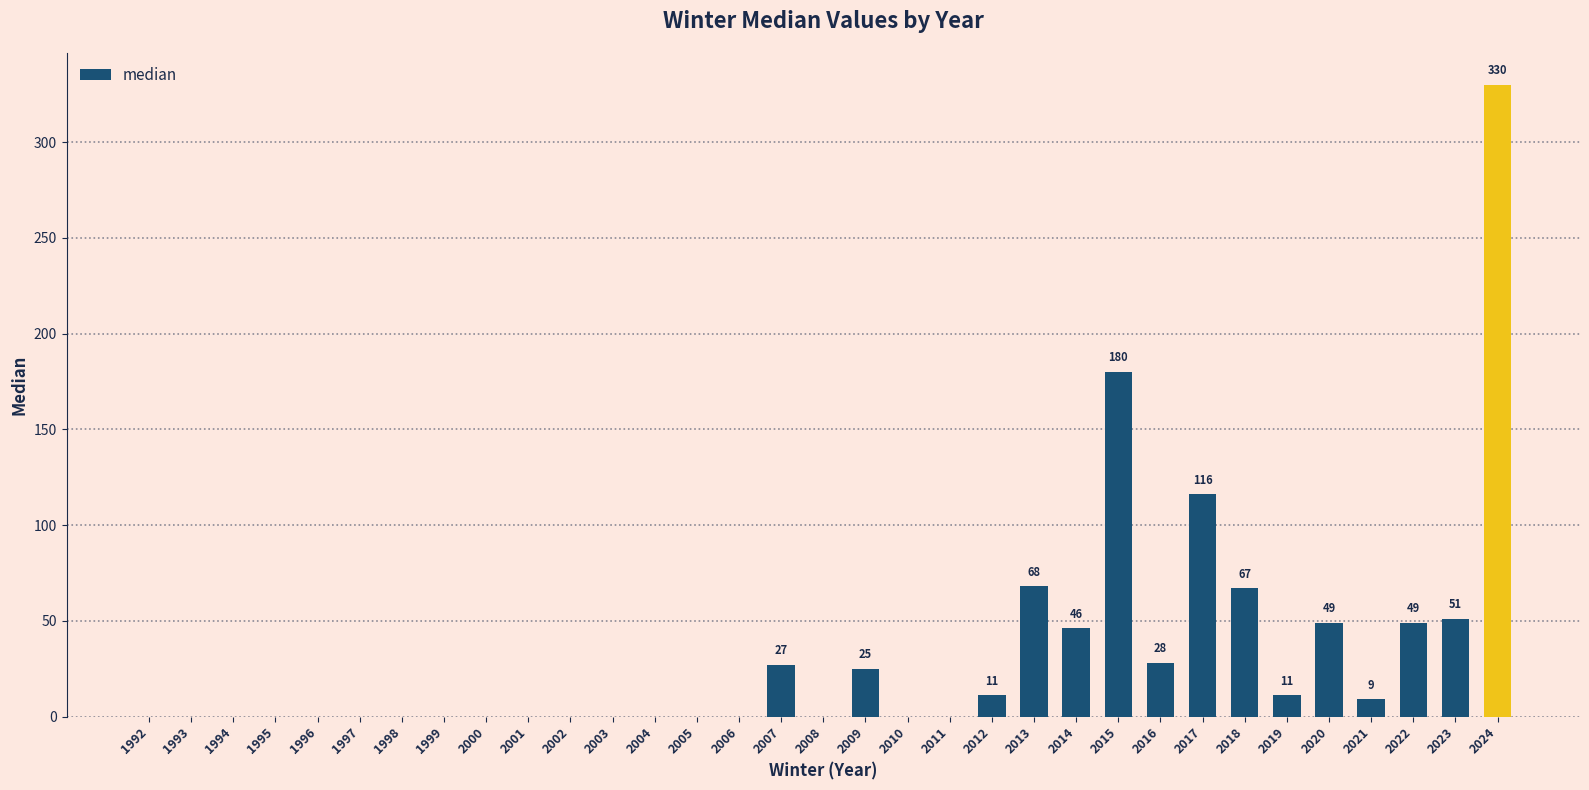

At which label is the value closest to 165?

2015